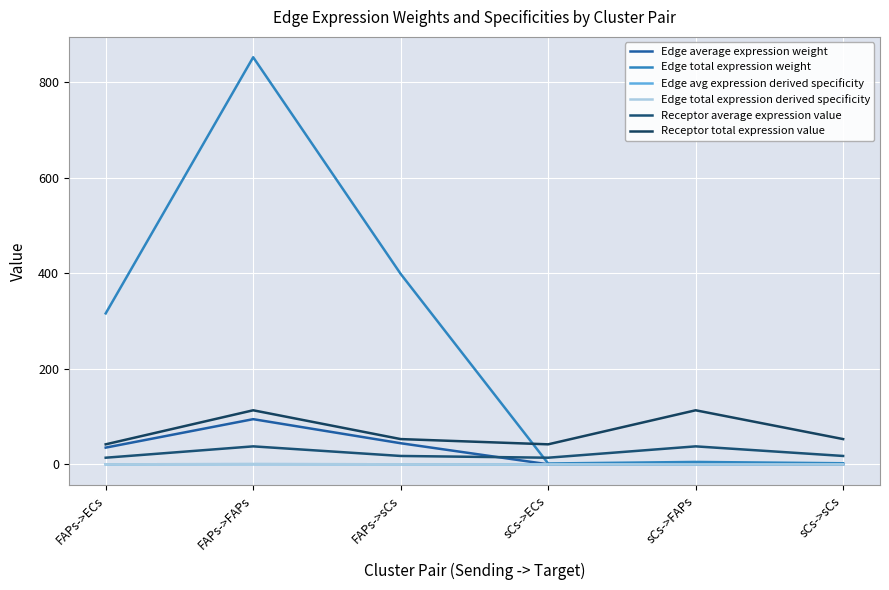

True or false: Edge total expression derived specificity and Receptor average expression value intersect in this chart.

False